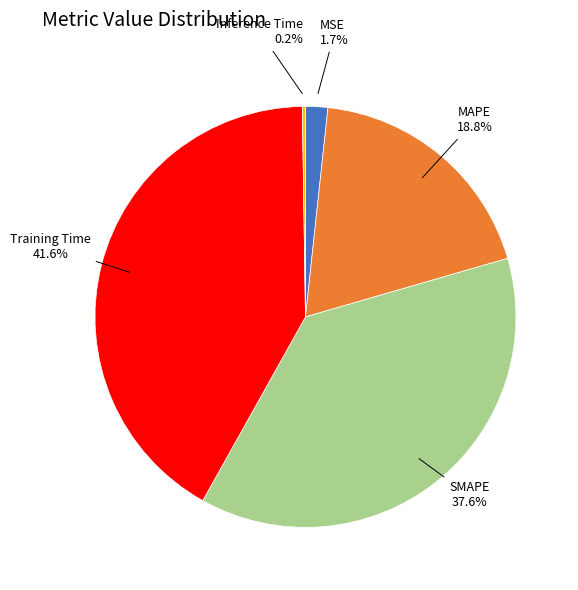

Approximately how many times larger is the value at Training Time compared to SMAPE?

1.1